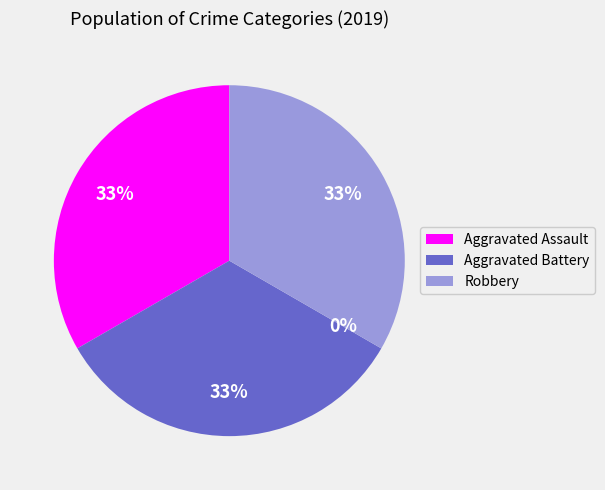

Rank the categories by value from highest to lowest.

Aggravated Assault, Aggravated Battery, Robbery, Criminal Sexual Assault